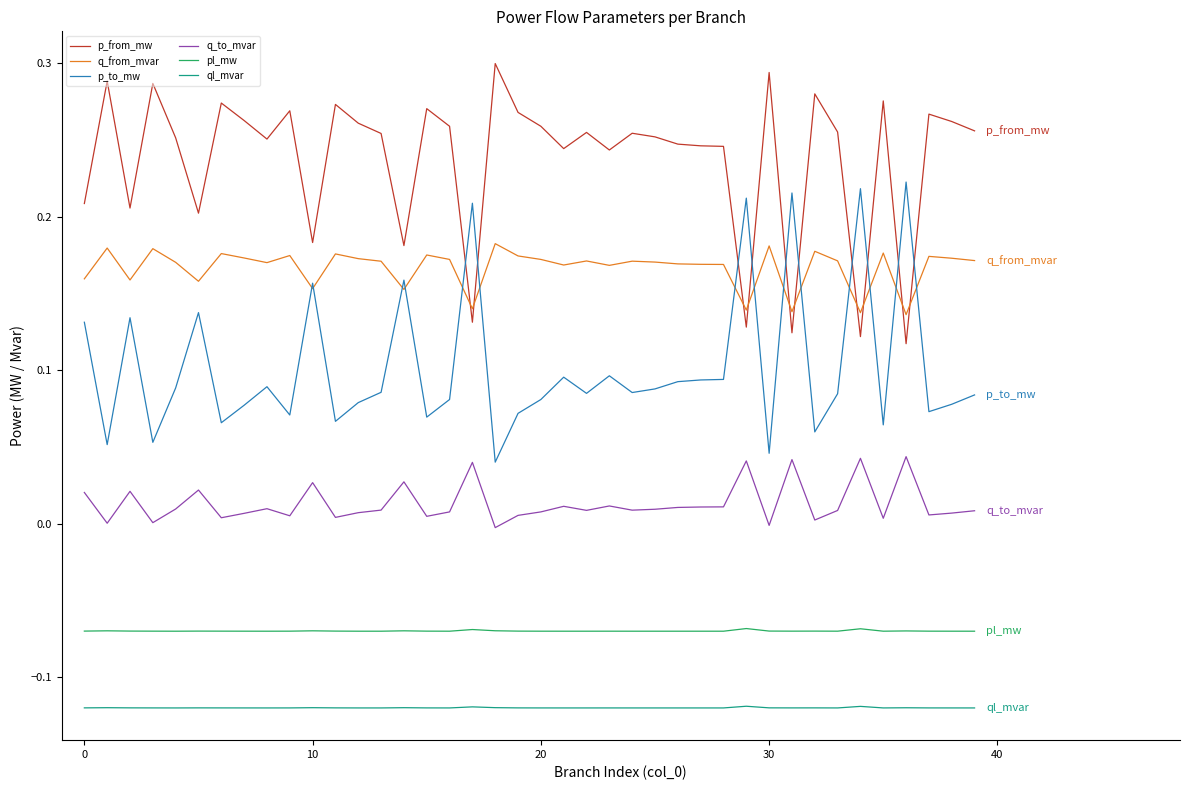

Rank the series by their maximum value, from lowest to highest.

ql_mvar, pl_mw, q_to_mvar, q_from_mvar, p_to_mw, p_from_mw